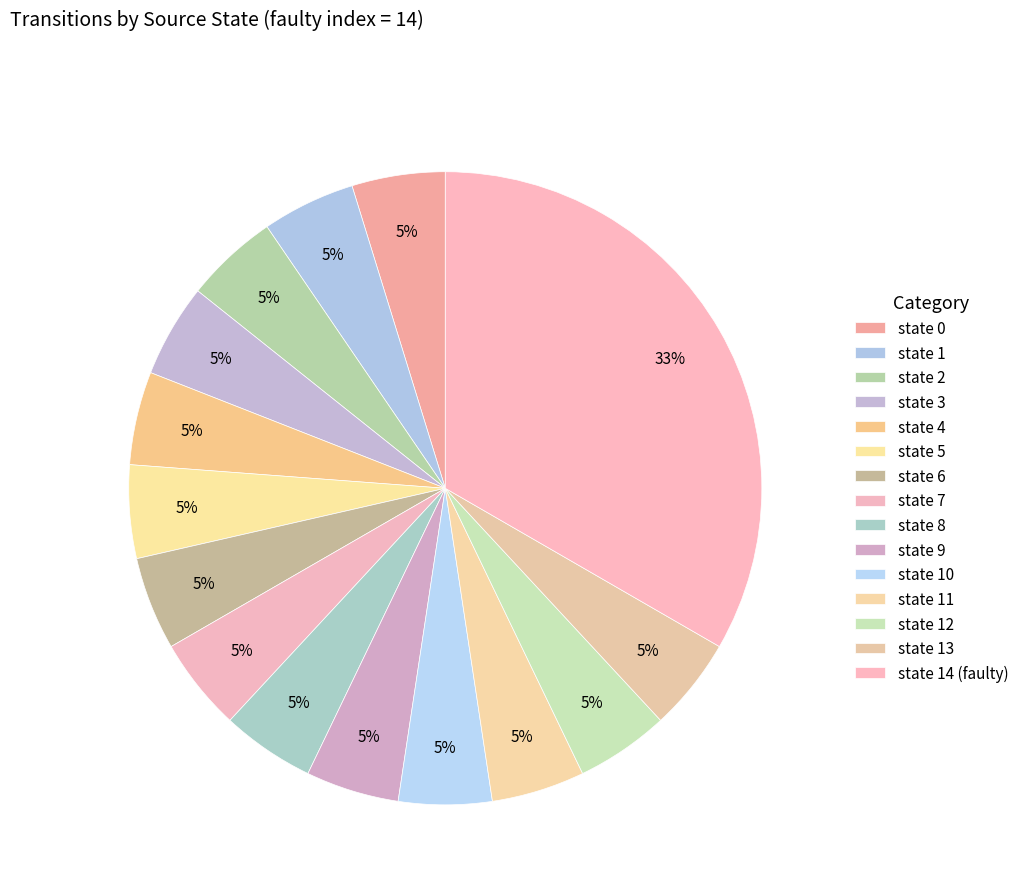

To the nearest percent, what percentage of the pie is state 7?

5%